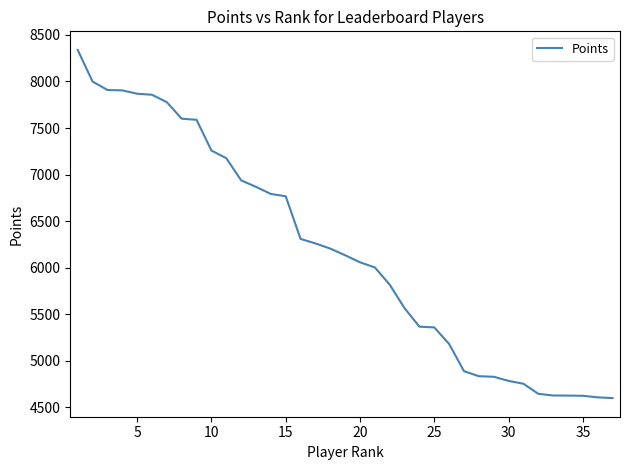

What is the difference between the second highest and minimum values?

3399